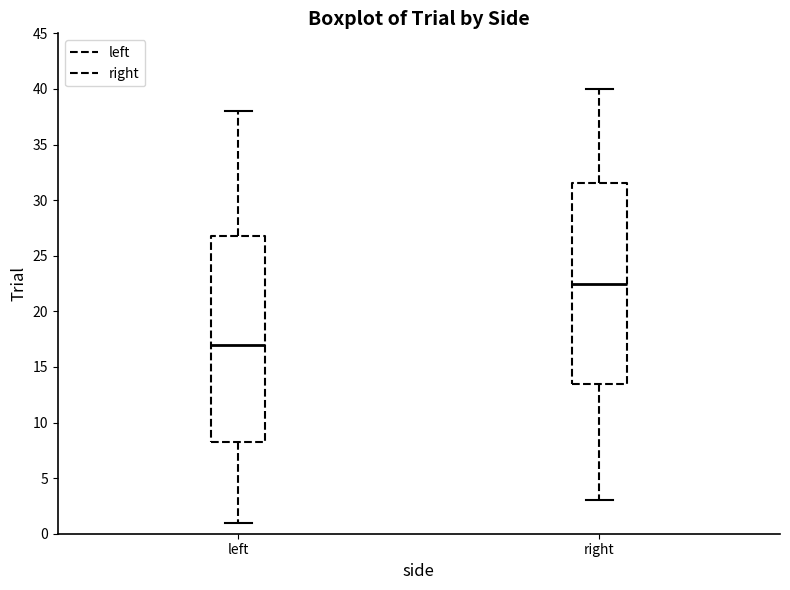

Which box is the tallest, from its lower edge to its upper edge?

left